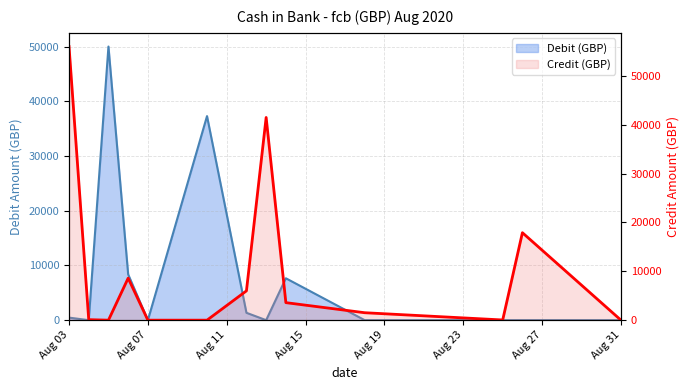

How many lines are shown in the chart?

2